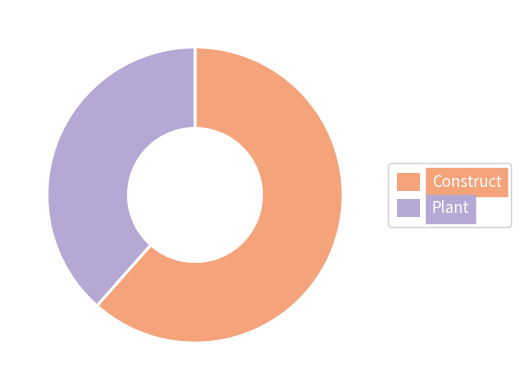

Do Plant and Construct together represent more than half of the pie?

Yes